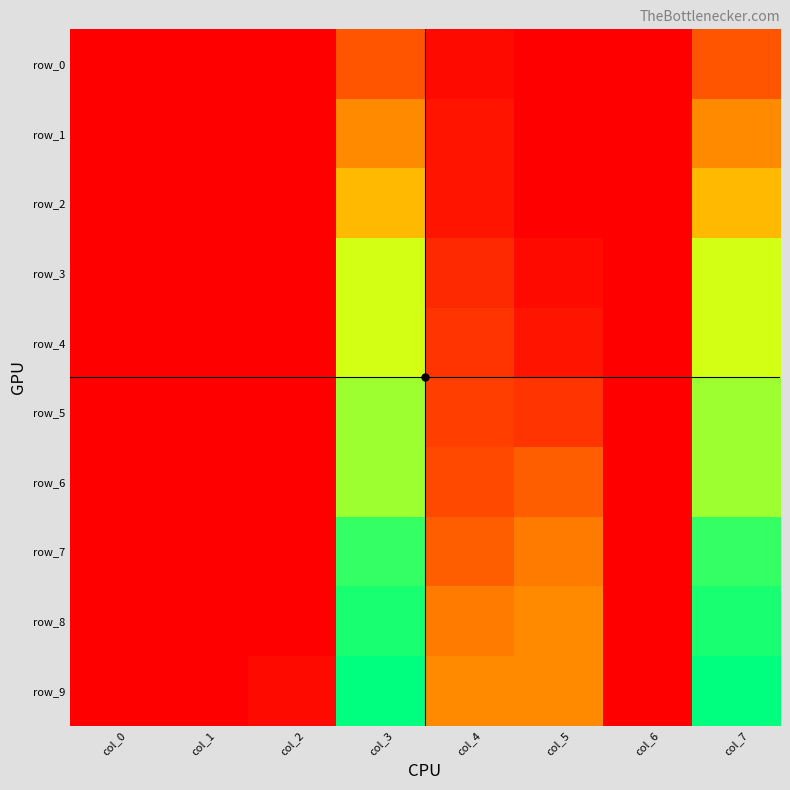

Which has a higher value, col_4 or col_1?

col_4